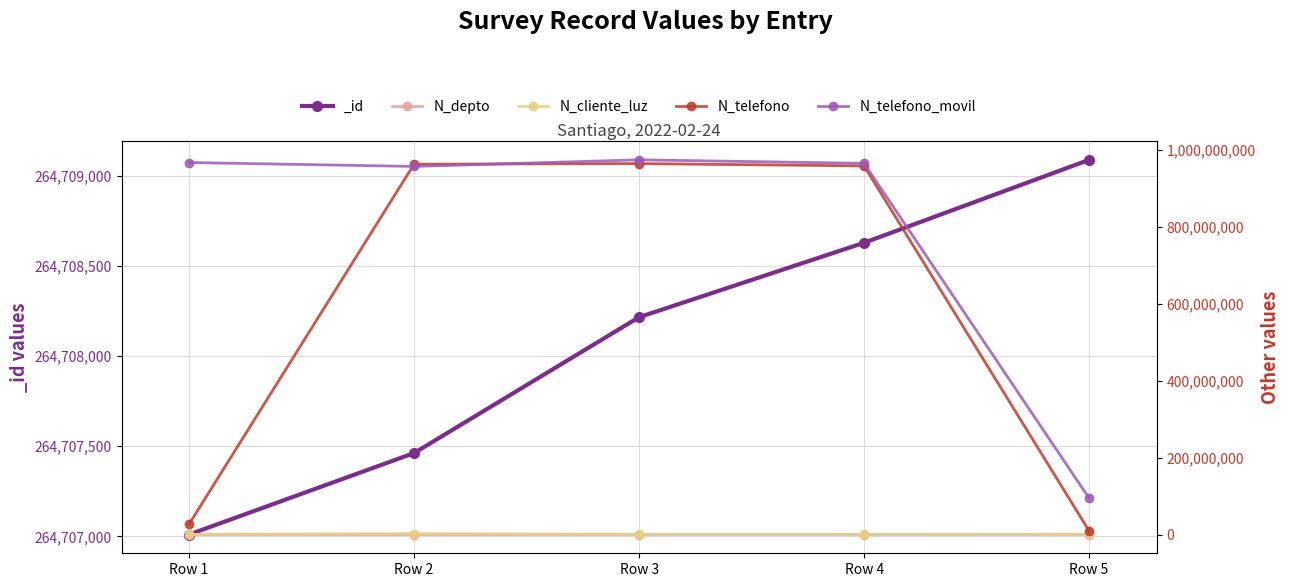

What is the minimum value for N_telefono_movil?

94564654